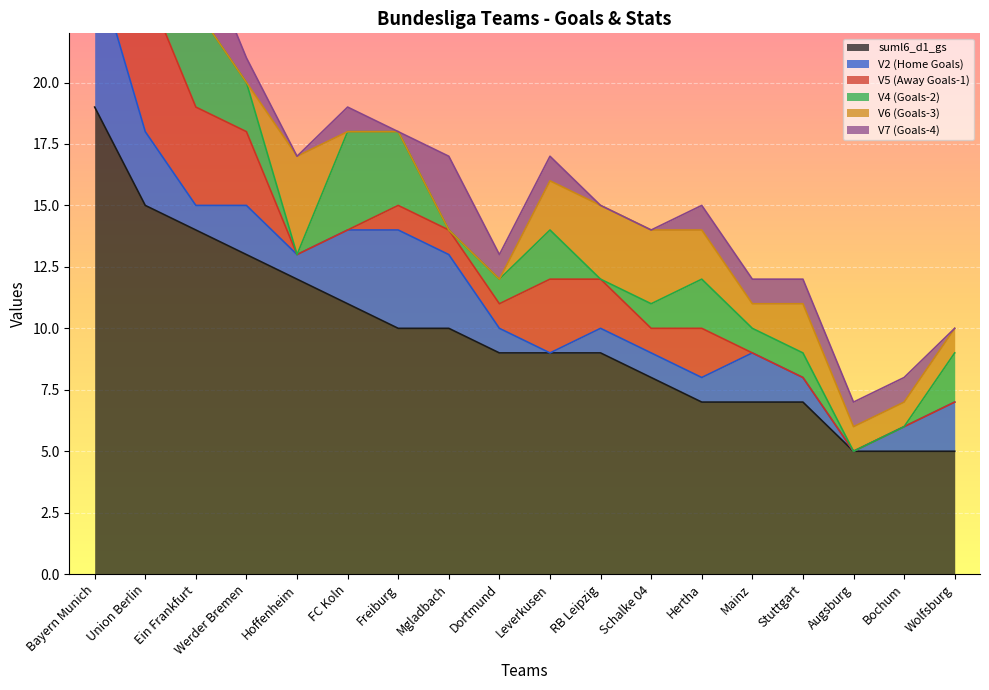

Reading left to right, list all the values displayed in this chart.

suml6_d1_gs: 19	15	14	13	12	11	10	10	9	9	9	8	7	7	7	5	5	5
V2: 6	3	1	2	1	3	4	3	1	0	1	1	1	2	1	0	1	2
V5: 1	6	4	3	0	0	1	1	1	3	2	1	2	0	0	0	0	0
V4: 1	1	4	2	0	4	3	0	1	2	0	1	2	1	1	0	0	2
V6: 2	1	0	0	4	0	0	0	0	2	3	3	2	1	2	1	1	1
V7: 0	2	3	1	0	1	0	3	1	1	0	0	1	1	1	1	1	0